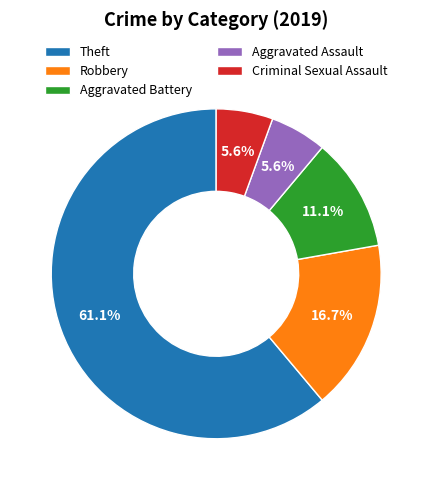

Which slice is the largest?

Theft